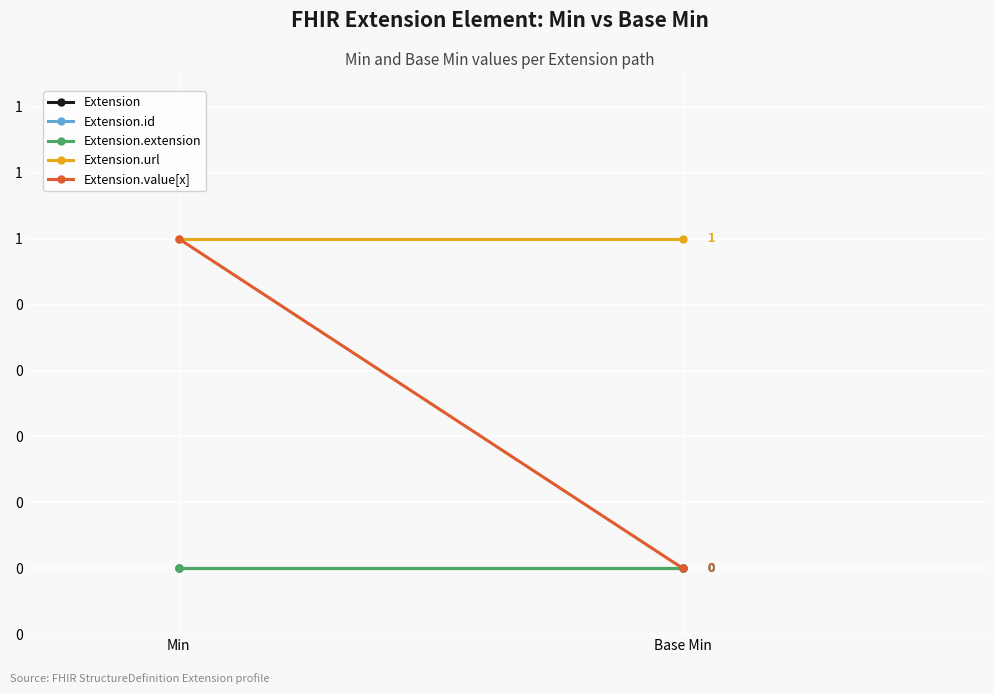

The value of Extension.id at Min is 0. True or false?

True